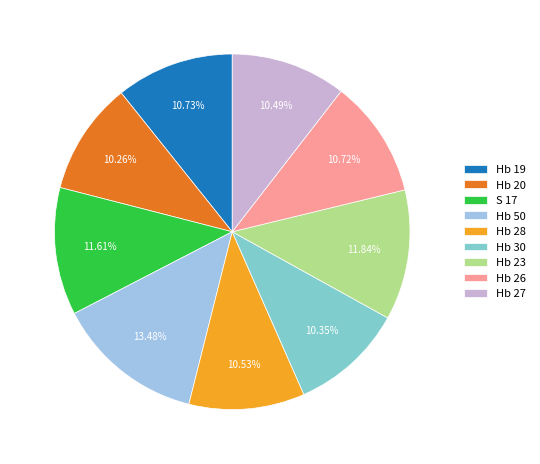

What is the ratio of the value at Hb 27 to the value at Hb 28?

1.0